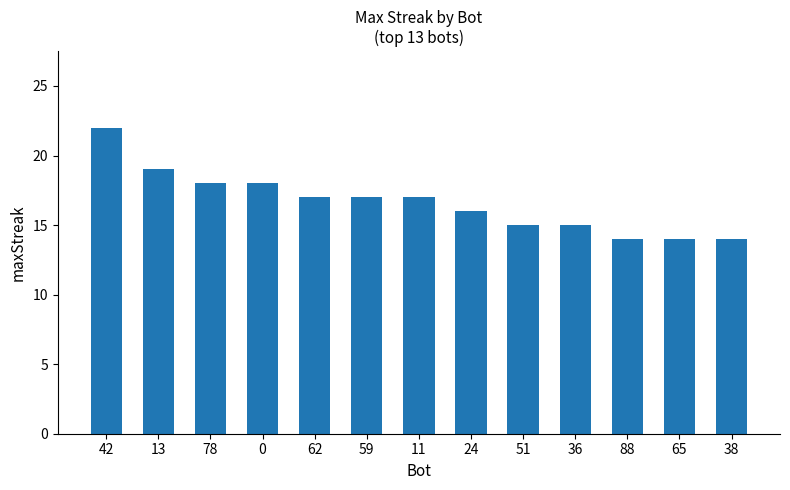

What is the sum of the values at 51 and 88?

29